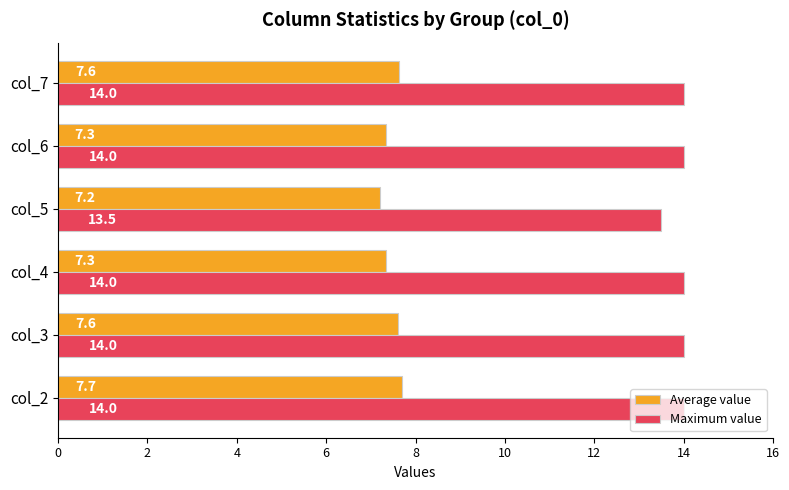

Is it true that Maximum value equals 22.2 at col_2?

False